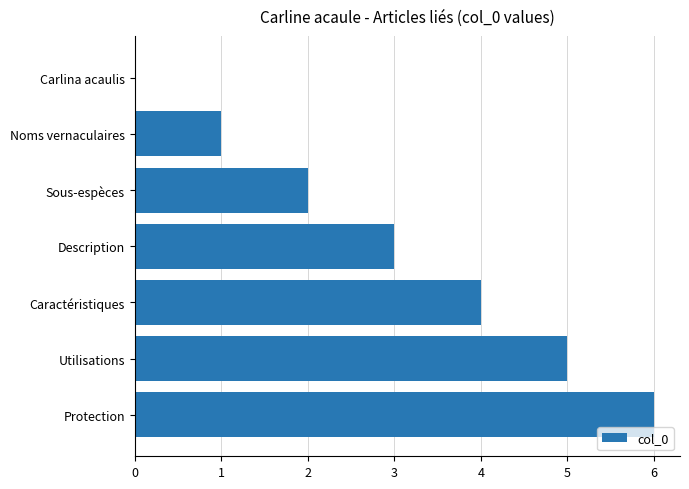

Which has a higher value, Description or Caractéristiques?

Caractéristiques